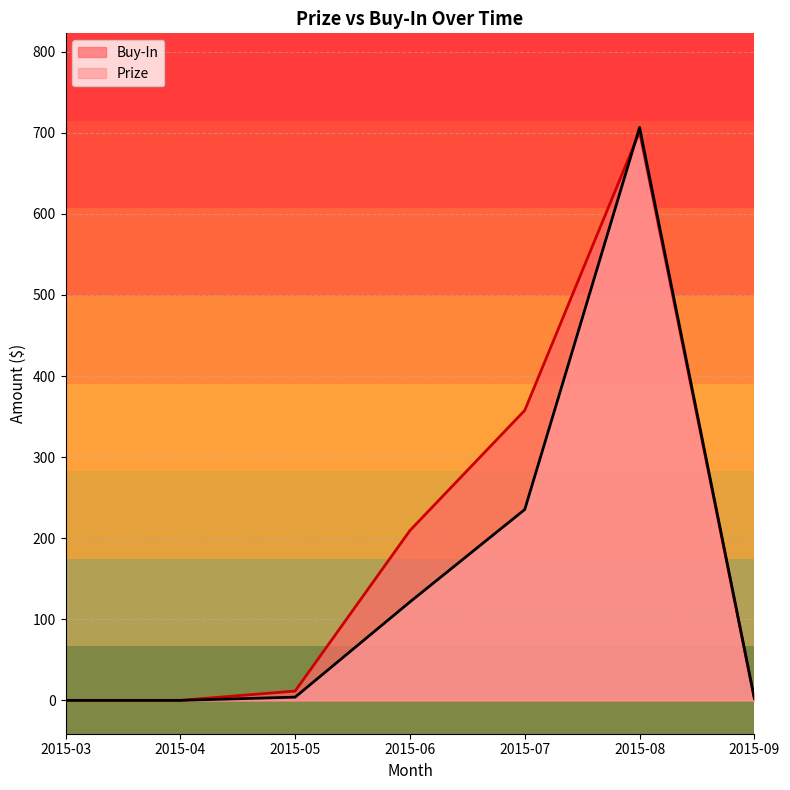

Reading left to right, transcribe all the data shown in this chart.

Prize: 2015-03=0.0	2015-04=0.0	2015-05=4.0	2015-06=121.4	2015-07=235.4	2015-08=706.7	2015-09=2.5
Buy-In: 2015-03=0.0	2015-04=0.0	2015-05=11.5	2015-06=209.5	2015-07=357.7	2015-08=701.3	2015-09=2.3